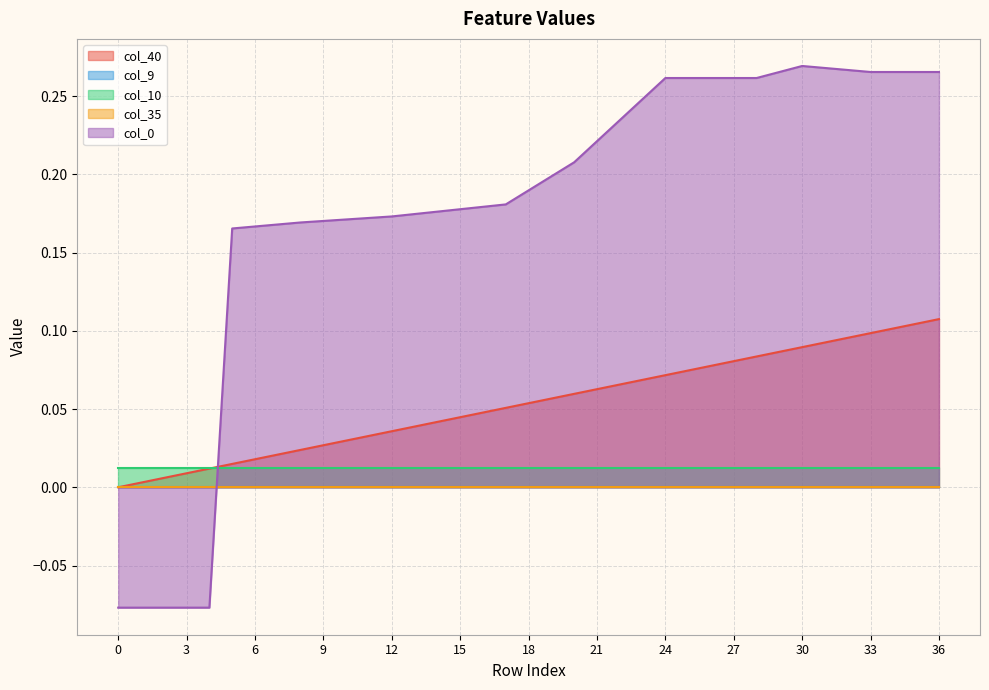

List the series in order of their peak value, highest first.

col_0, col_40, col_10, col_9, col_35